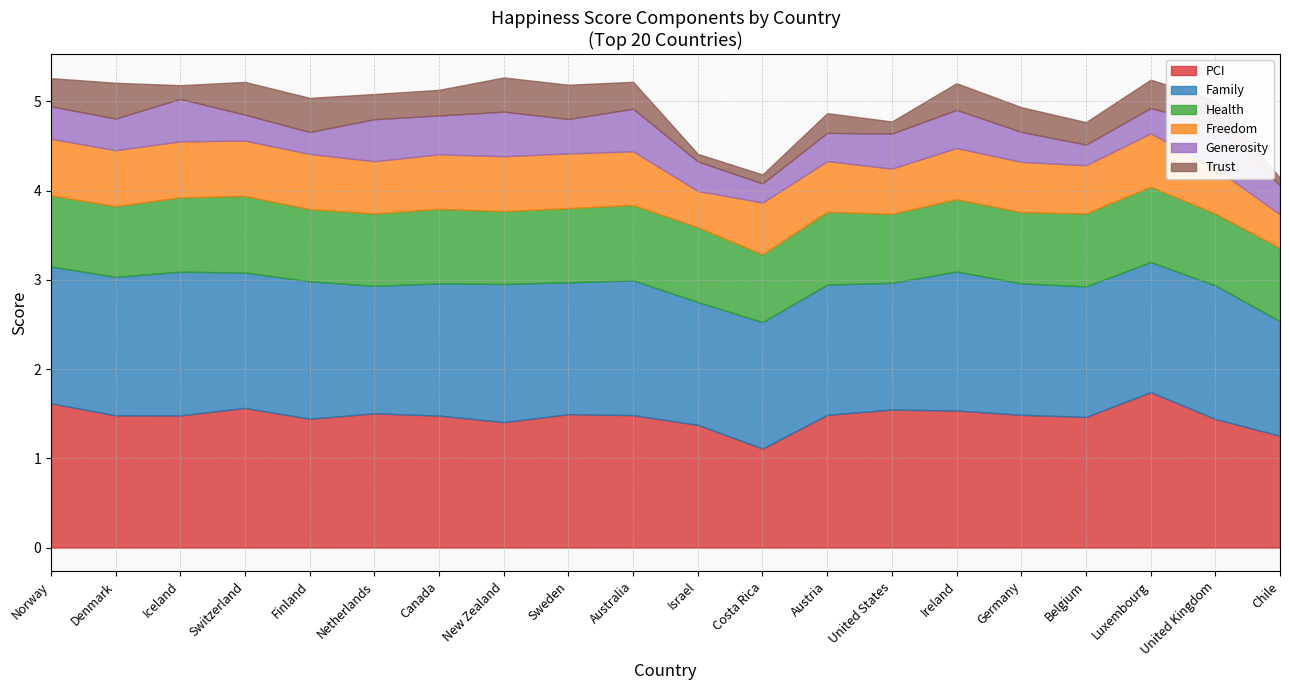

Does the chart display data point markers on the line(s)?

No